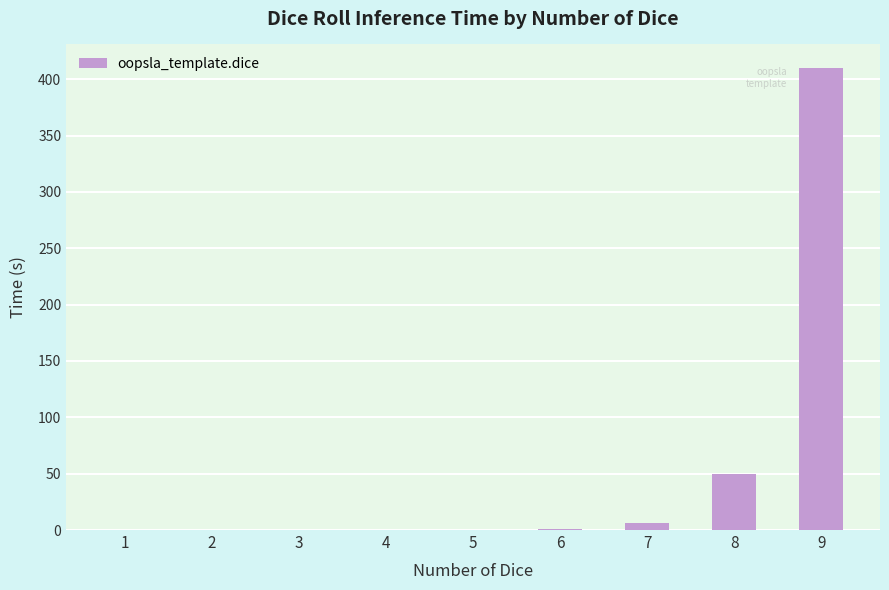

Is it true that the value at 9 is 410.4?

True